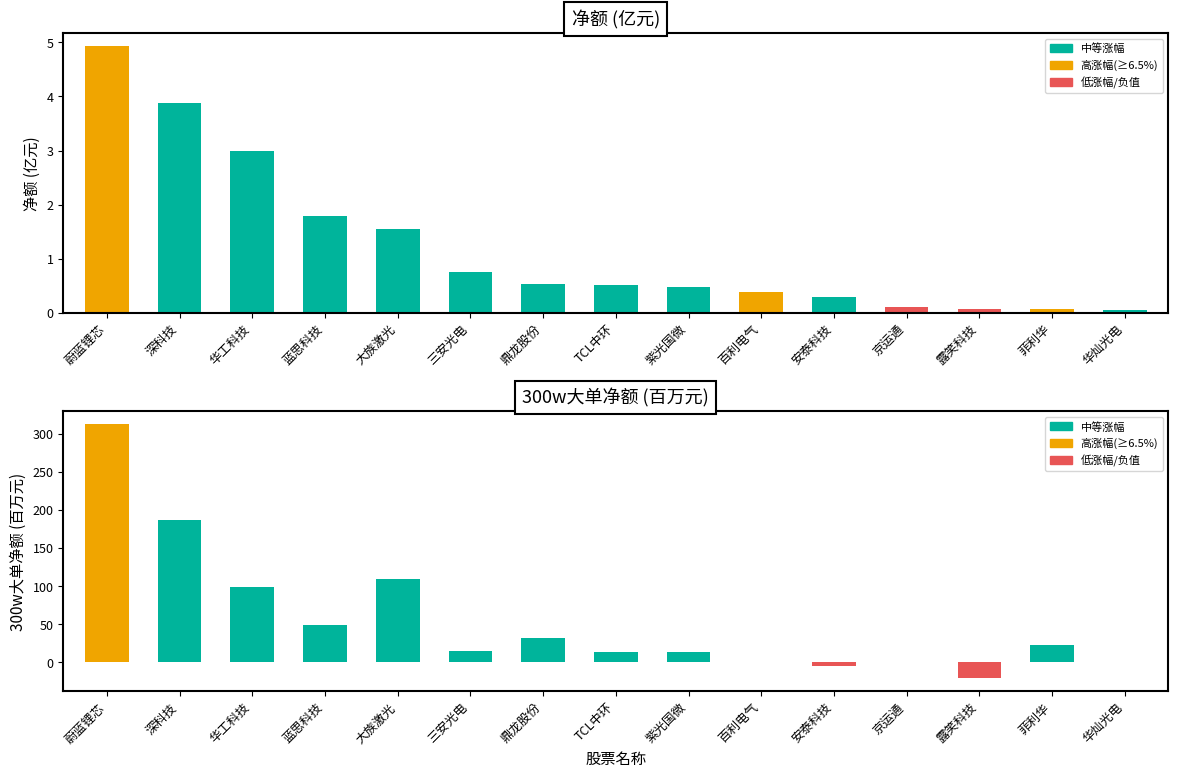

At which category is the sum across all series the highest?

蔚蓝锂芯